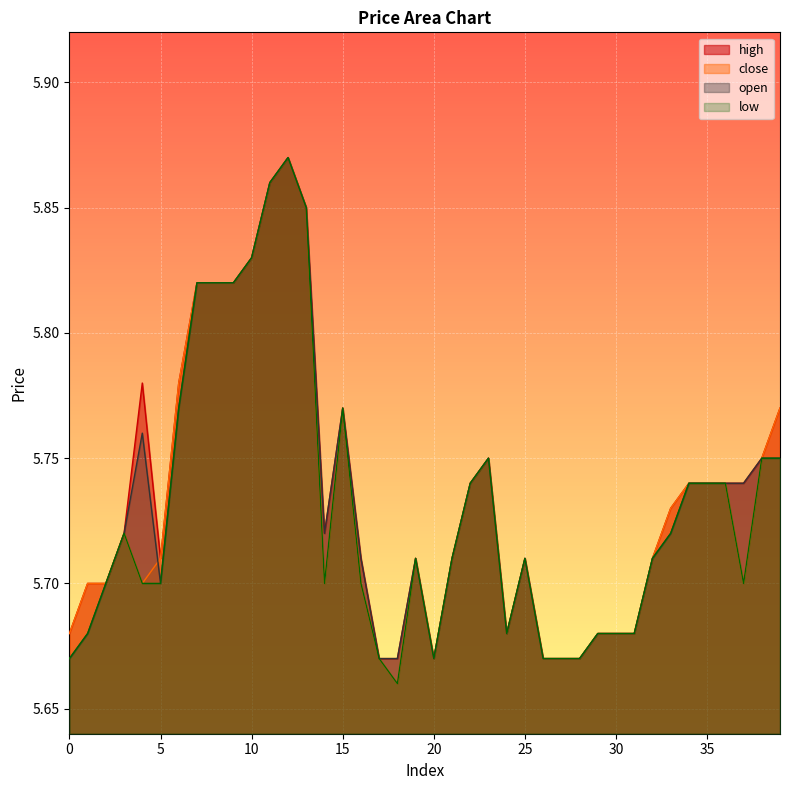

What is the difference between the maximum and minimum values in the close series?

0.2